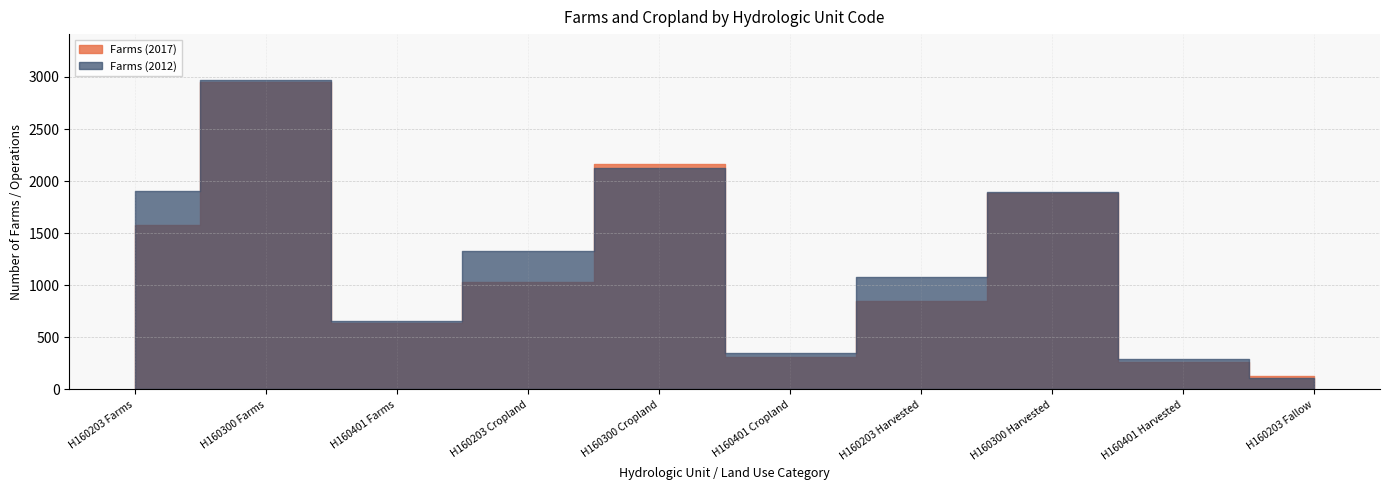

What is the total value across all series at H160401 Harvested?

554